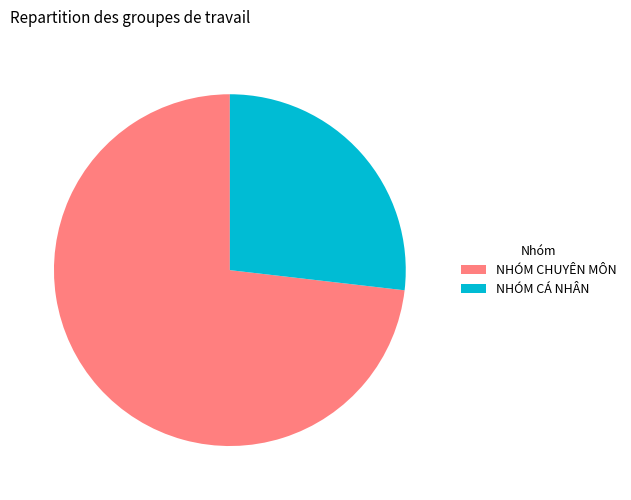

How many slices are in this pie chart?

2